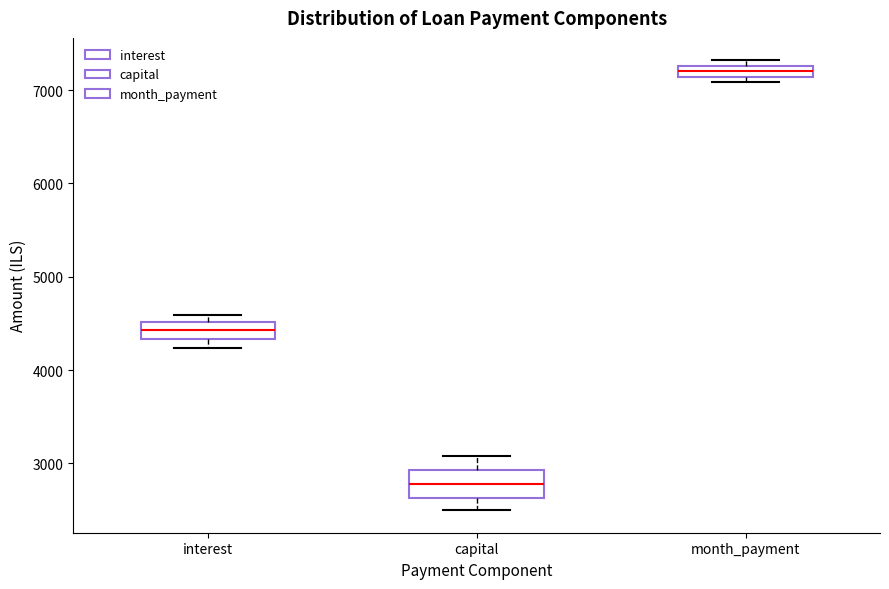

Which box has the highest median line?

month_payment